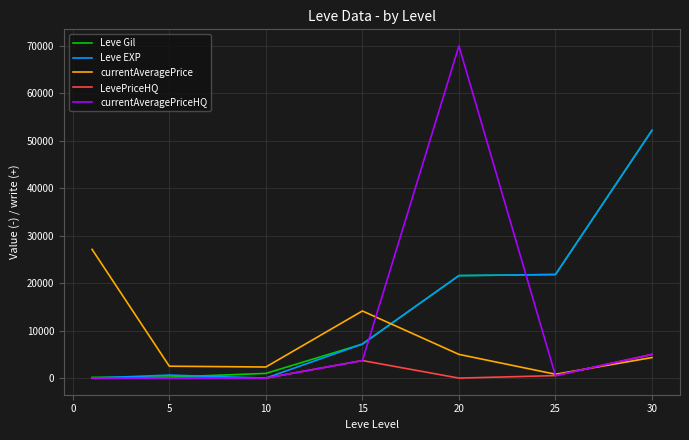

After their last crossing, which series has the higher values: Leve Gil or currentAveragePriceHQ?

Leve Gil